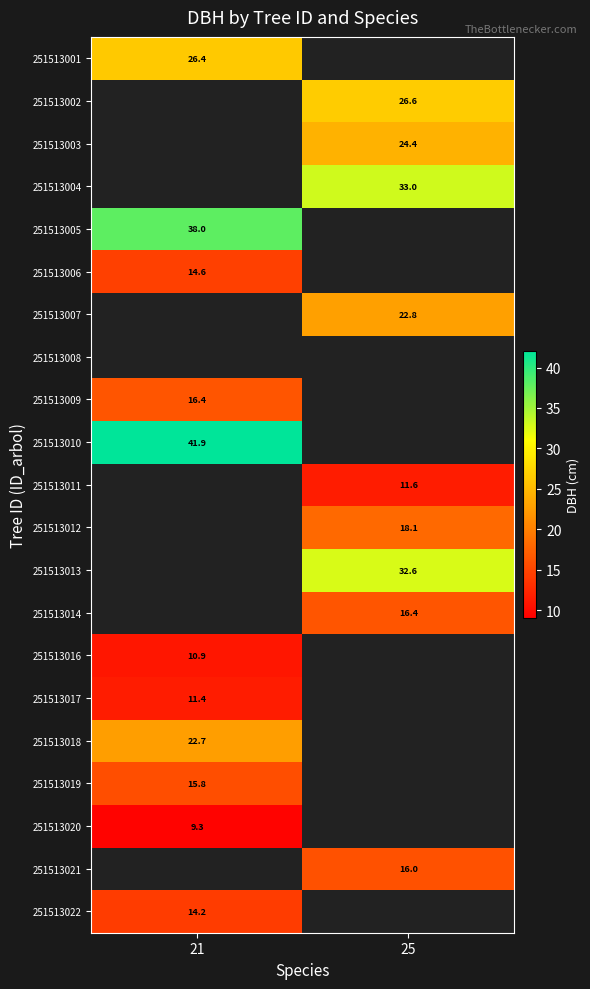

Is it true that 251513011 equals 18.1 at 25?

False